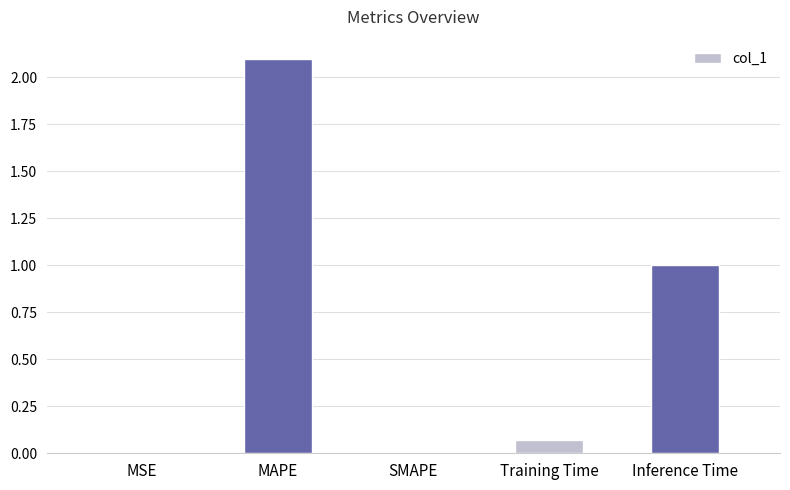

What is the sum of all values?

3.2